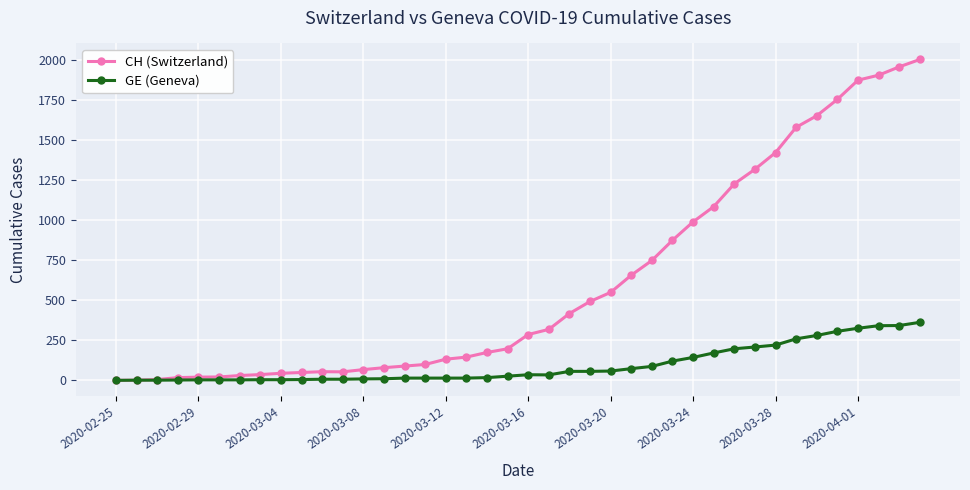

Which series has the widest spread of values?

CH (Switzerland)